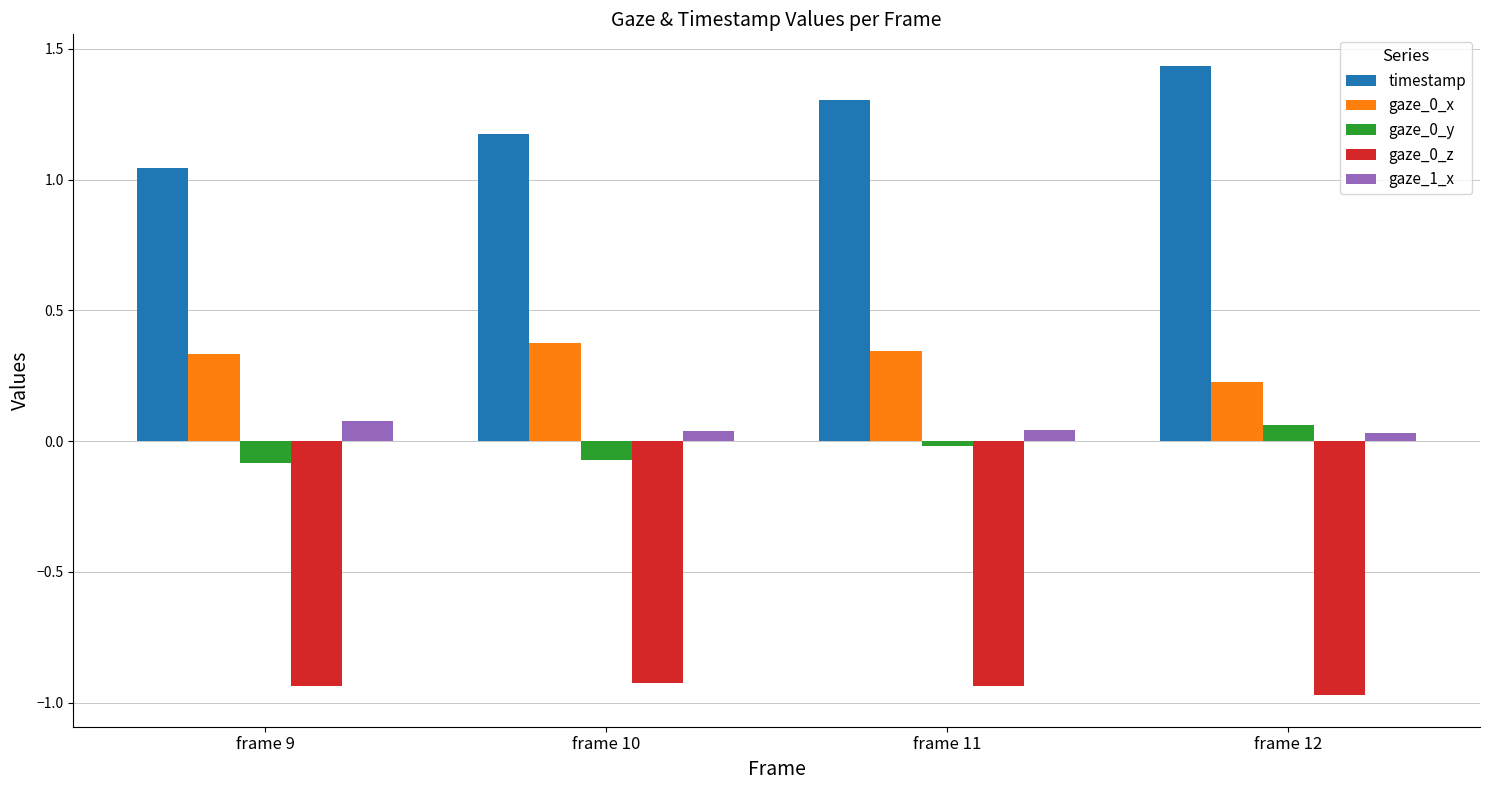

Which series has the widest spread of values?

timestamp